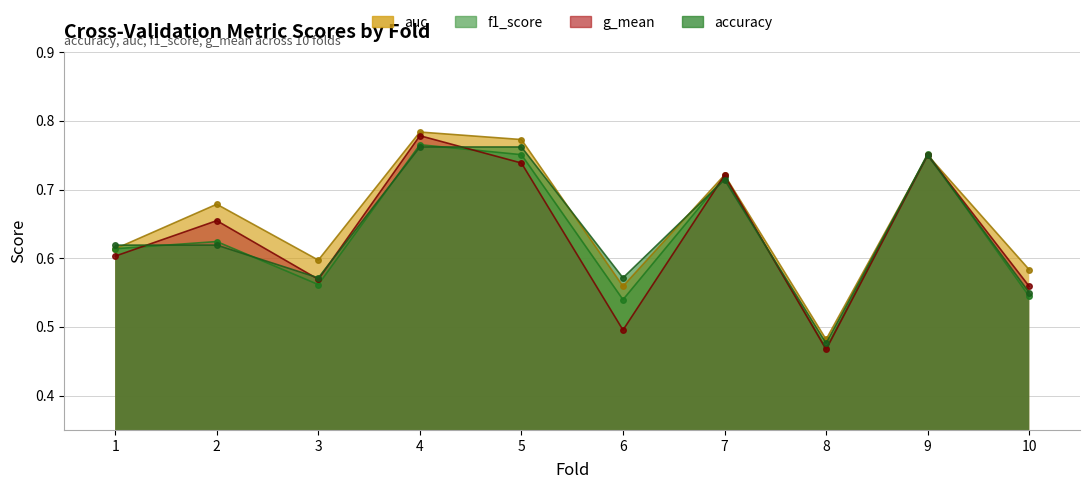

In auc, how many points are lower than both neighbors (excluding endpoints)?

3